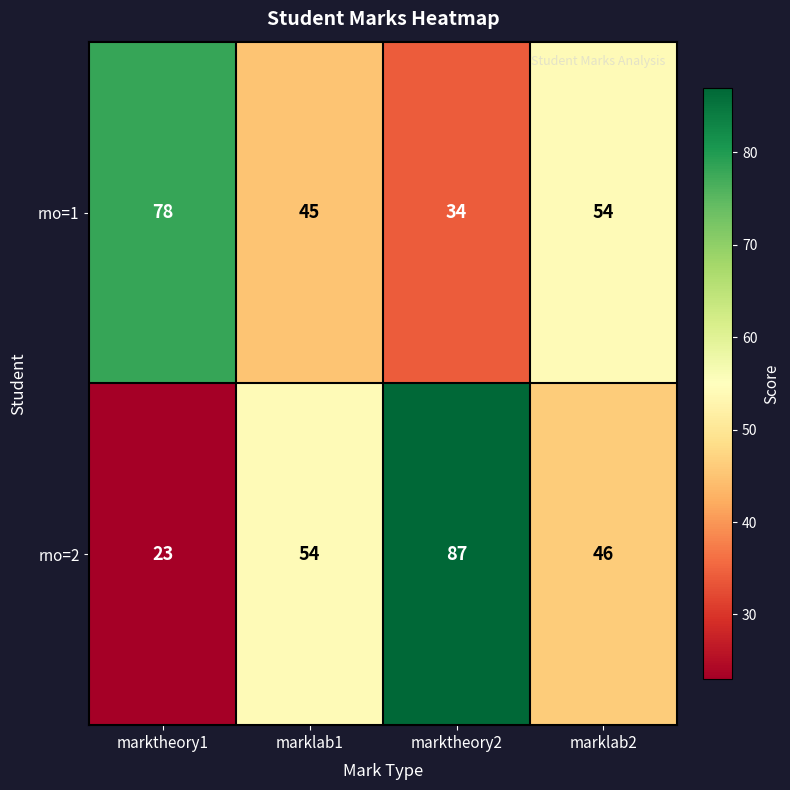

What is the difference between the rno=2 values at marklab2 and marktheory2?

41